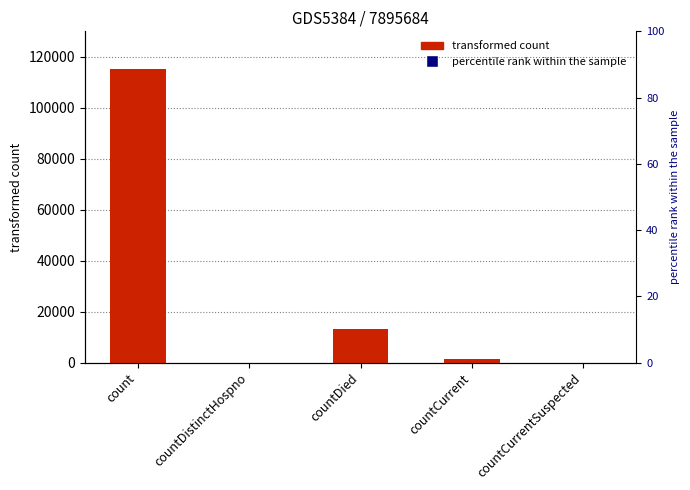

Are the bars grouped side by side (vs. stacked)?

No